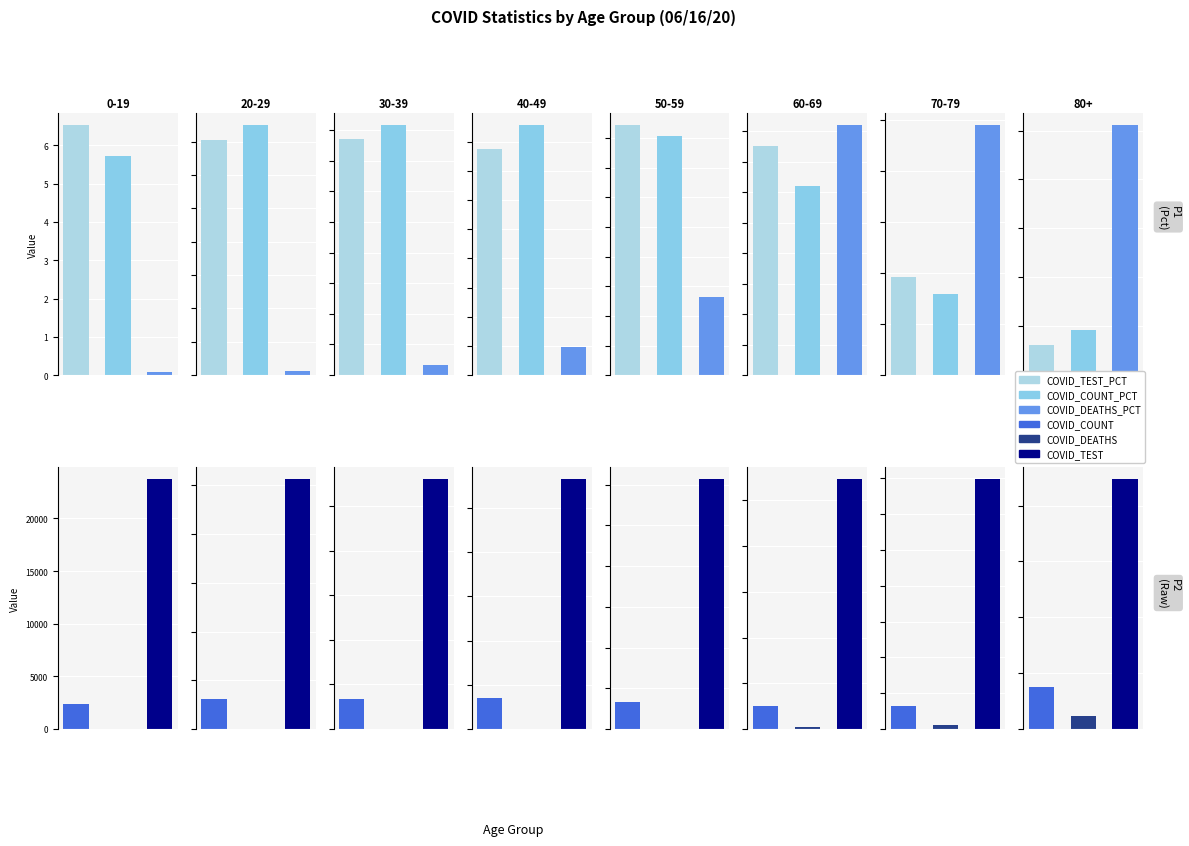

What is the label of the 3rd bar from the right?

60-69